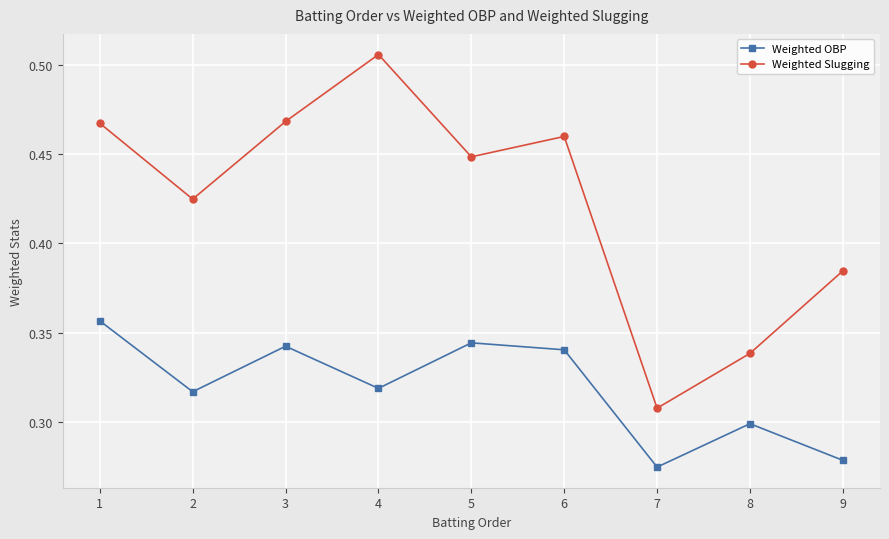

At 3, list the series in order from largest to smallest.

Weighted Slugging, Weighted OBP